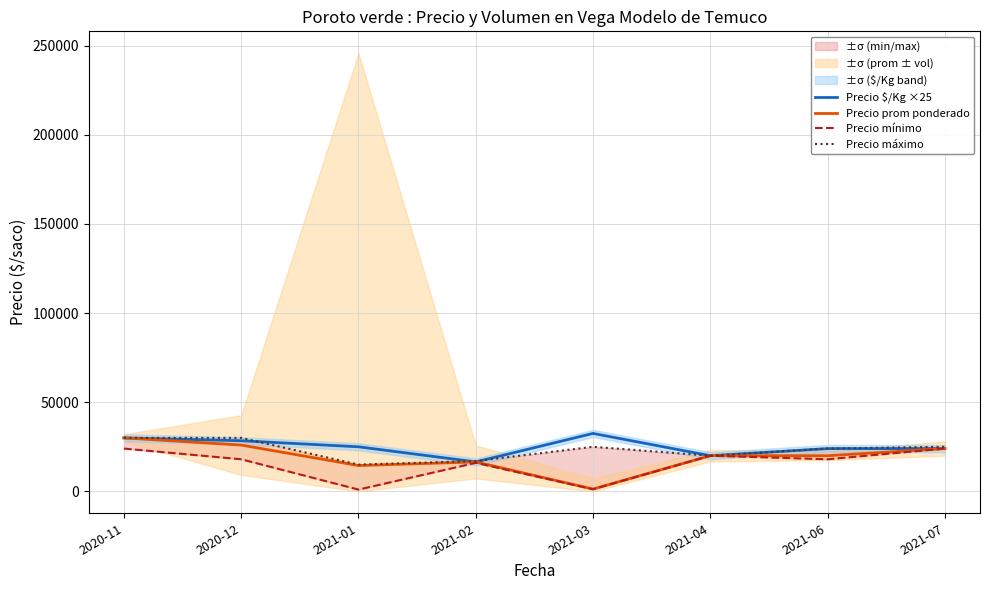

True or false: Precio mínimo and Precio prom ponderado intersect in this chart.

False